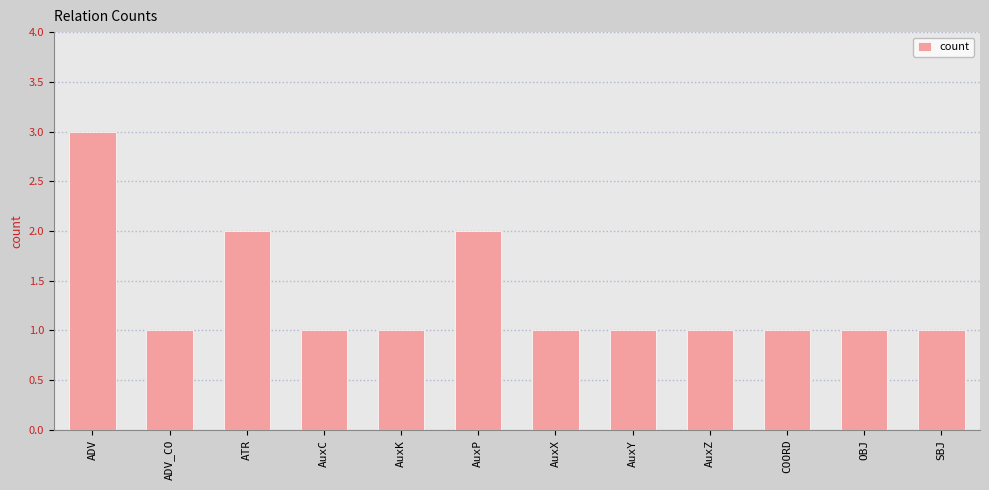

What is the minimum value shown in the chart?

1